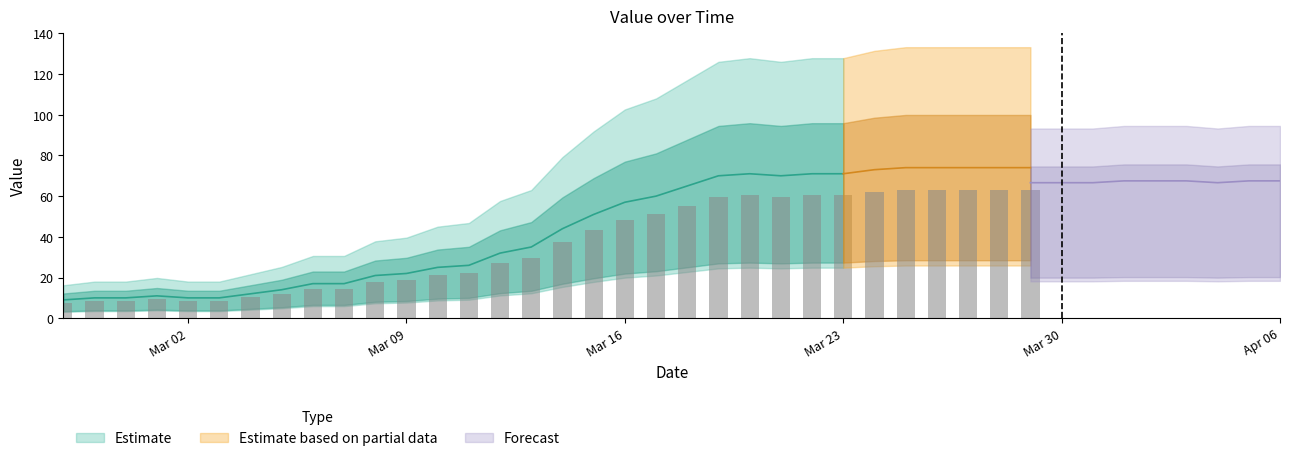

What is the ratio of the value at 2020-03-12 to the value at 2020-03-13?

0.9